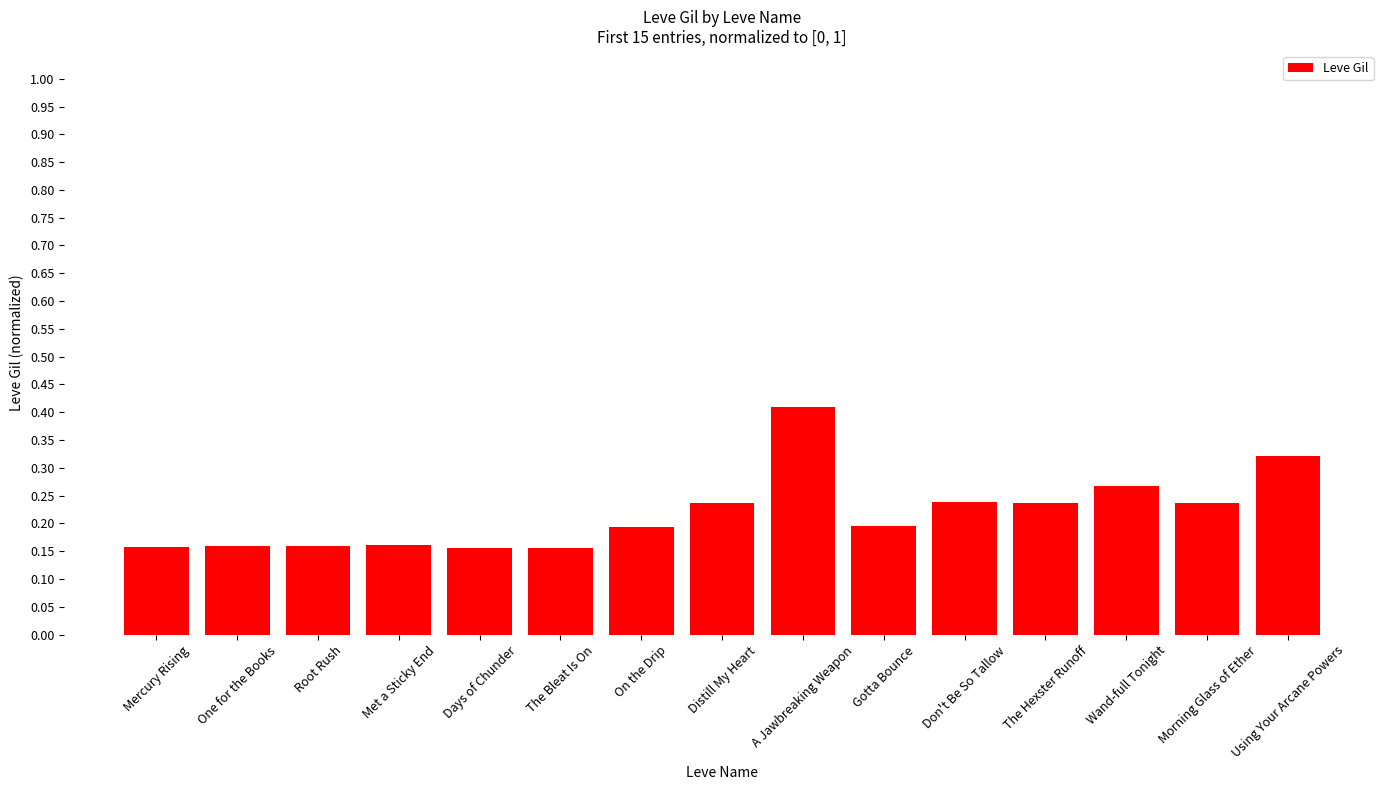

The chart shows a value of 0.4 at Wand-full Tonight. True or false?

False